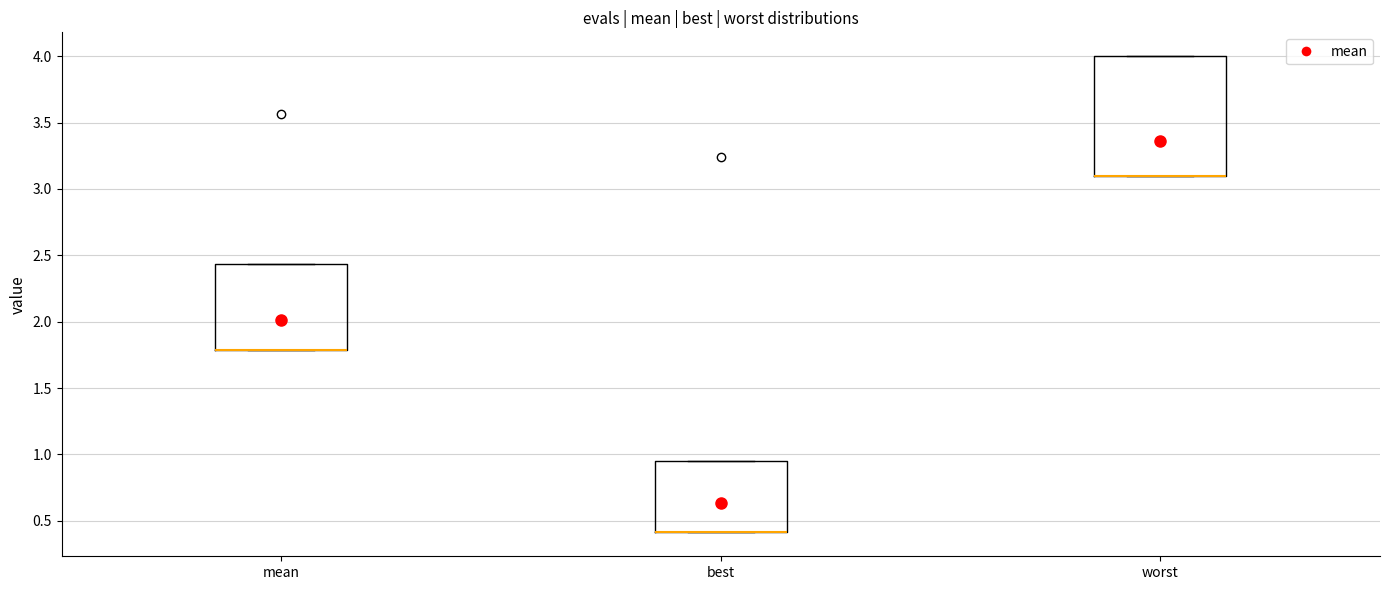

Where is the lower edge of the box for worst on the y-axis? The values are not printed on the chart, so give them approximately, as read against the axis.

3.10